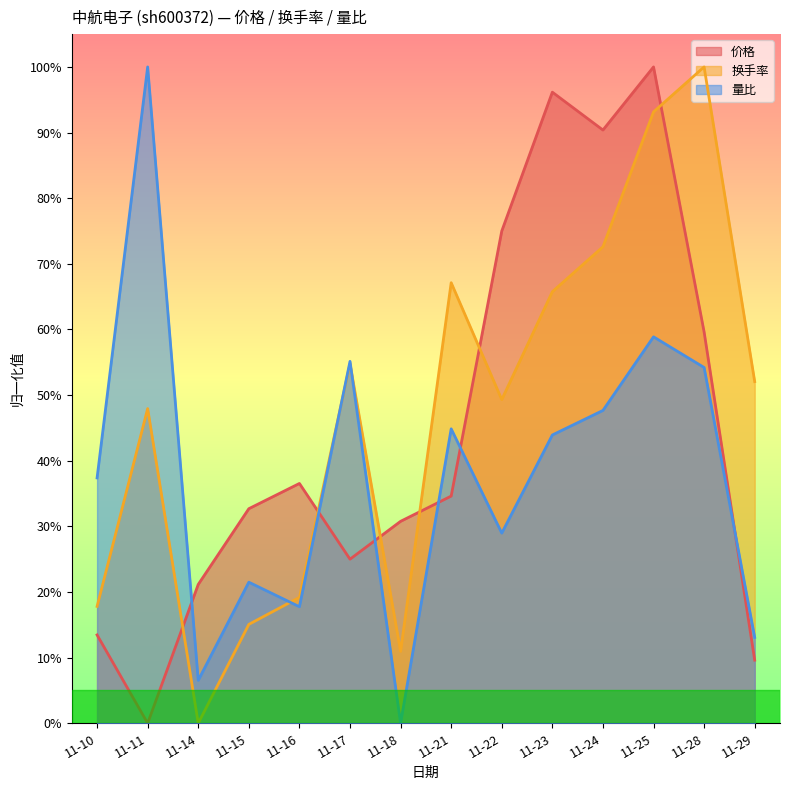

Read the 价格 value at 11-25.

1.0